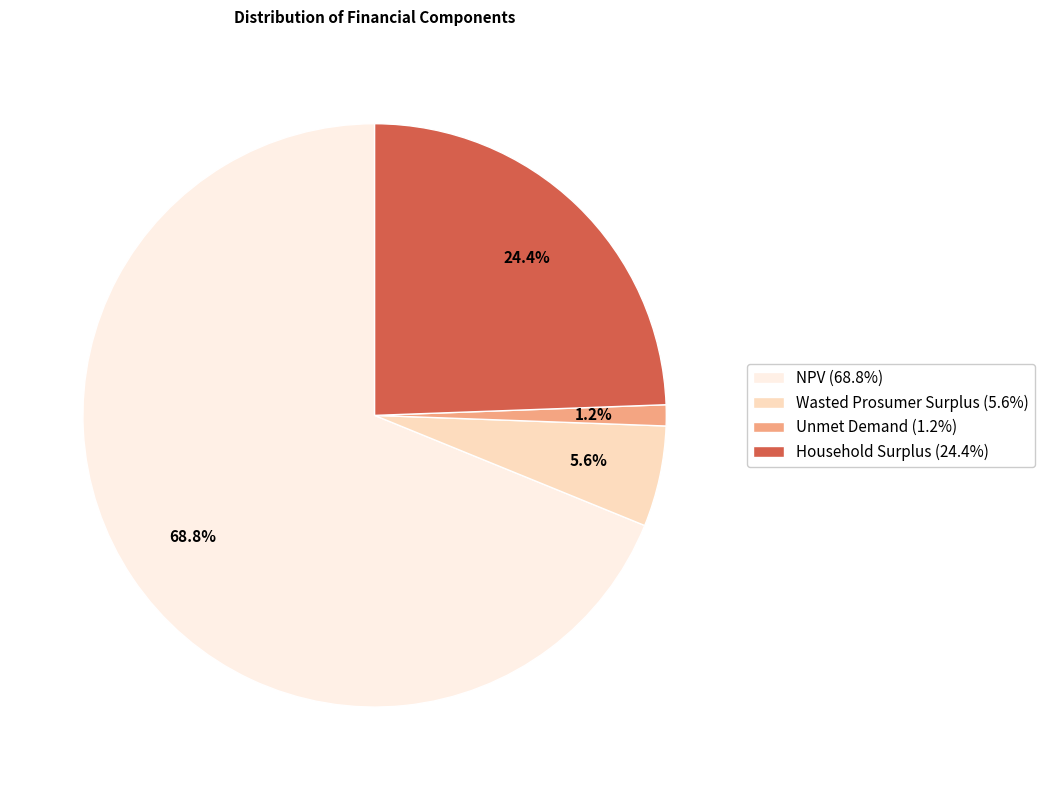

Which slice is the smallest?

Unmet Demand